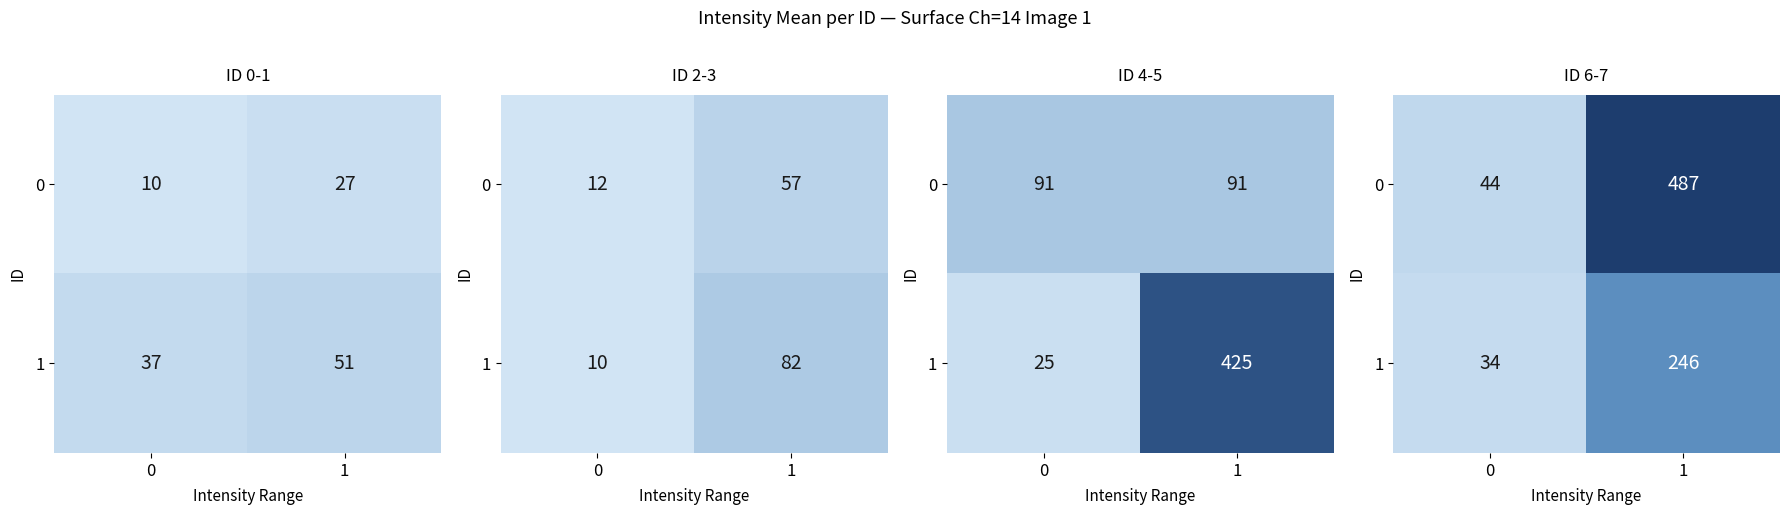

Is it true that 1 equals 112.6 at 1?

False